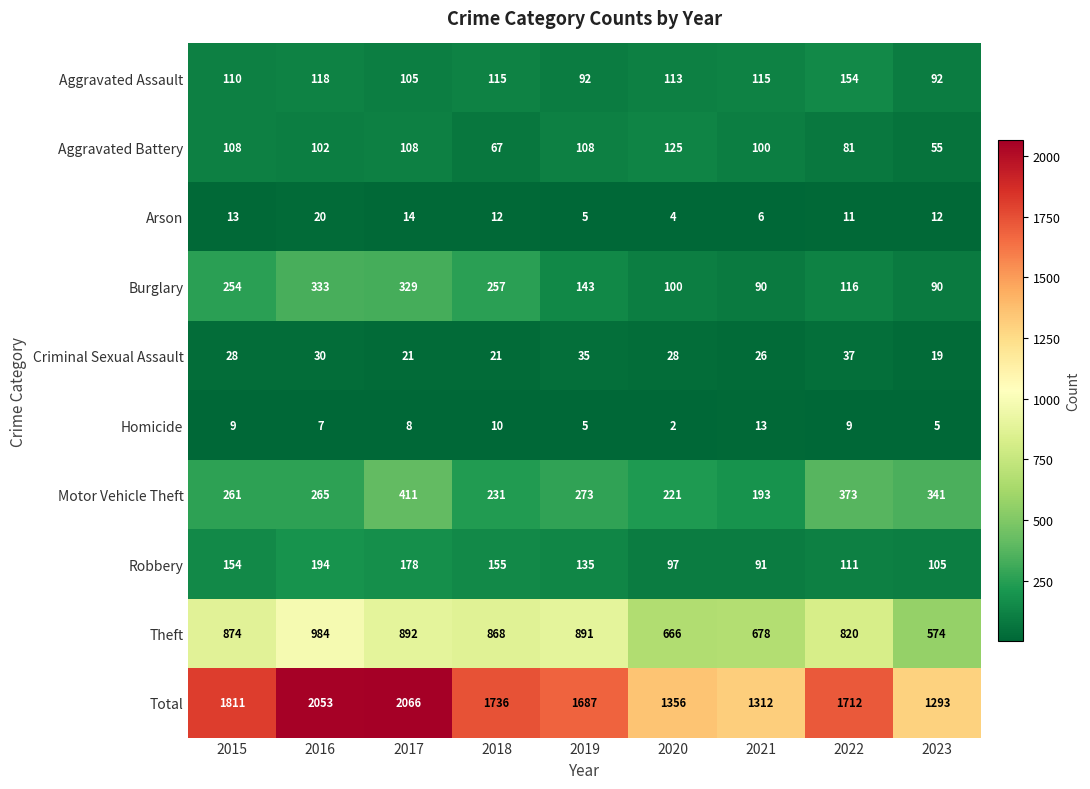

How many distinct data groups are displayed?

10